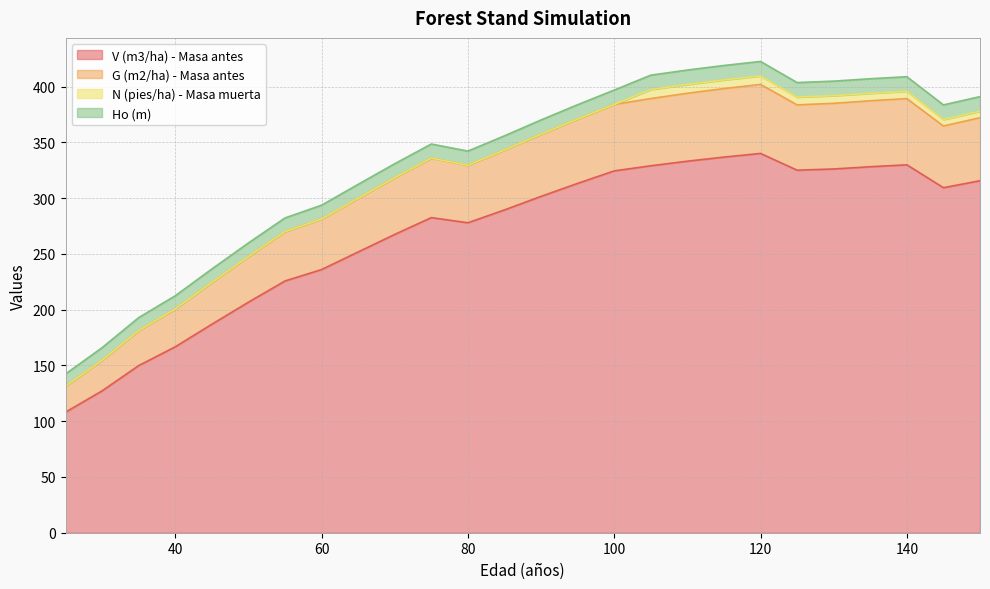

The V (m3/ha) - Masa antes series shows 277.9 at 80. True or false?

True